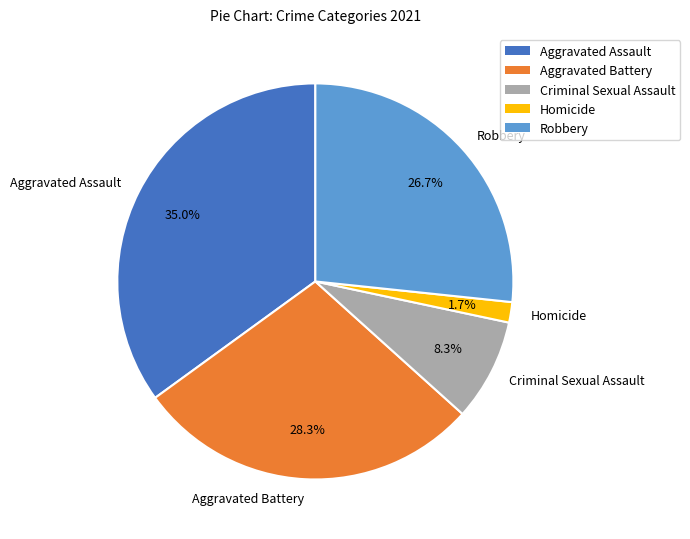

Which category has the smallest portion of the pie?

Homicide